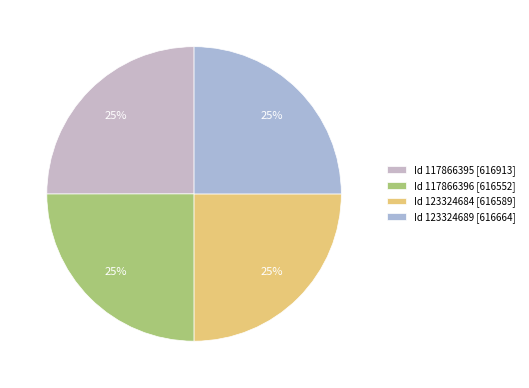

What is the smallest slice in the pie chart?

117866396